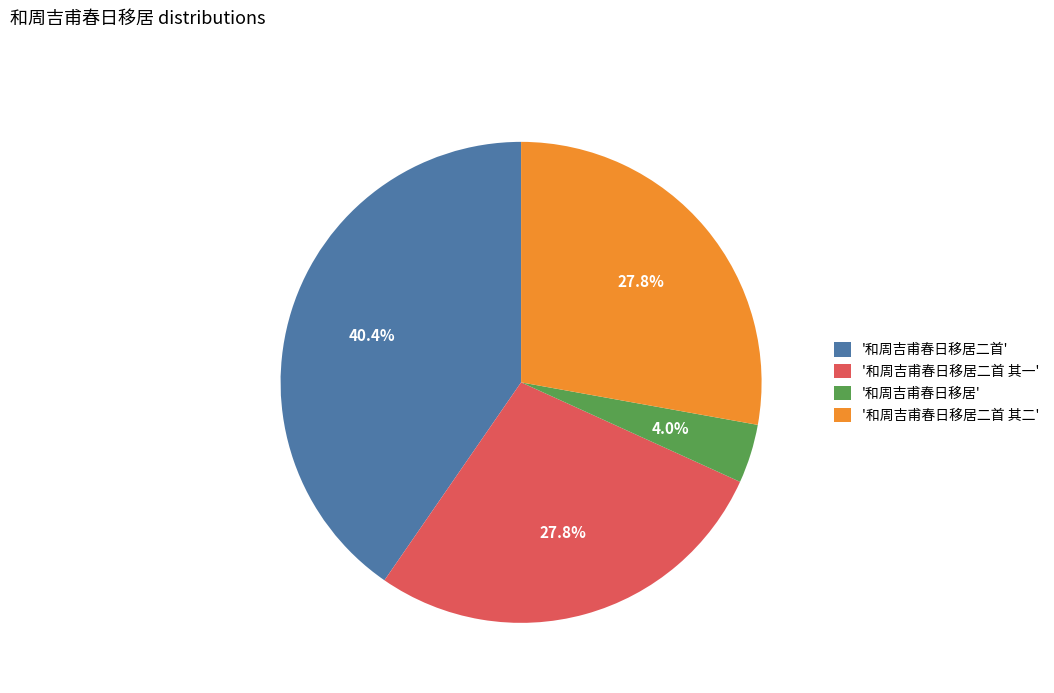

Which slice is the largest?

'和周吉甫春日移居二首'